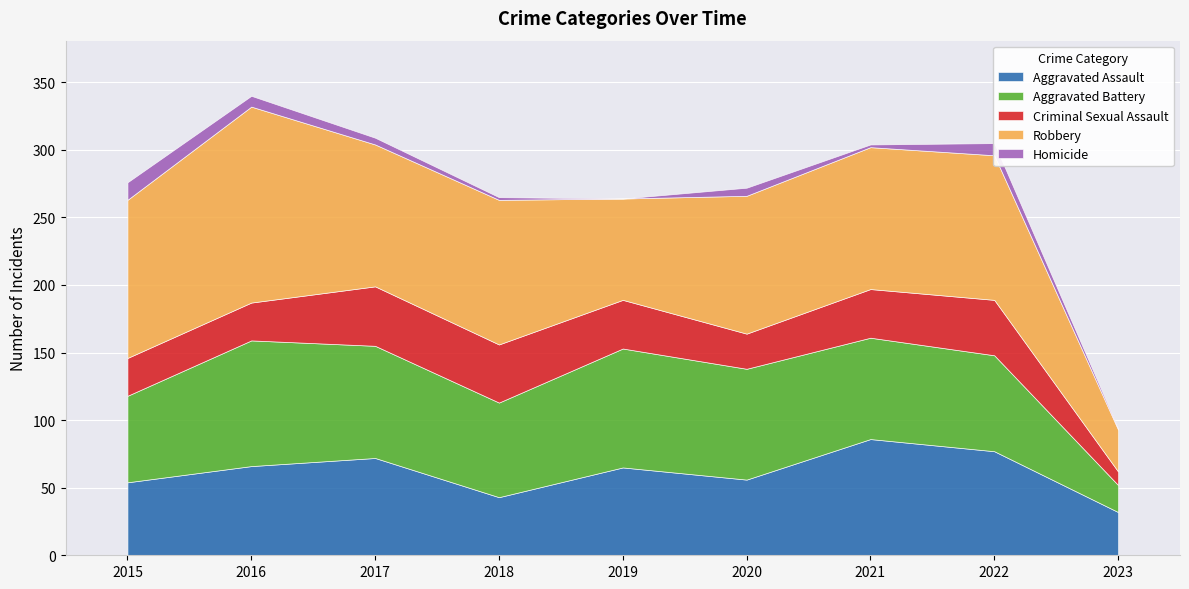

What is the spread (max minus min) of values at 2023?

31